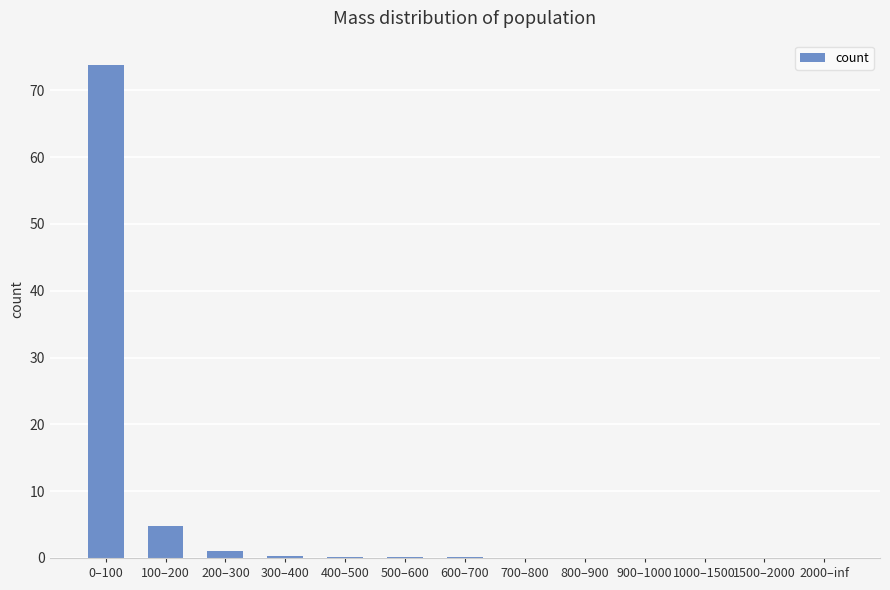

Where is the data nearest to the value 36?

100–200